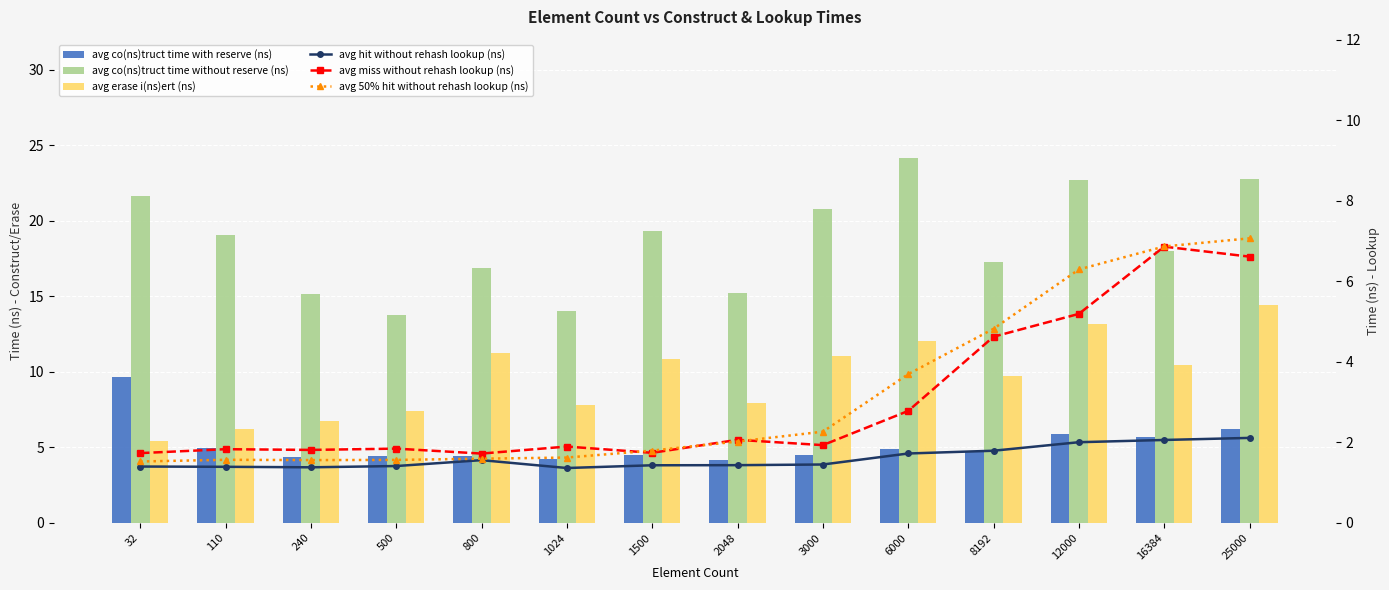

What value does the avg miss without rehash lookup (ns) series have at 1500?

1.7